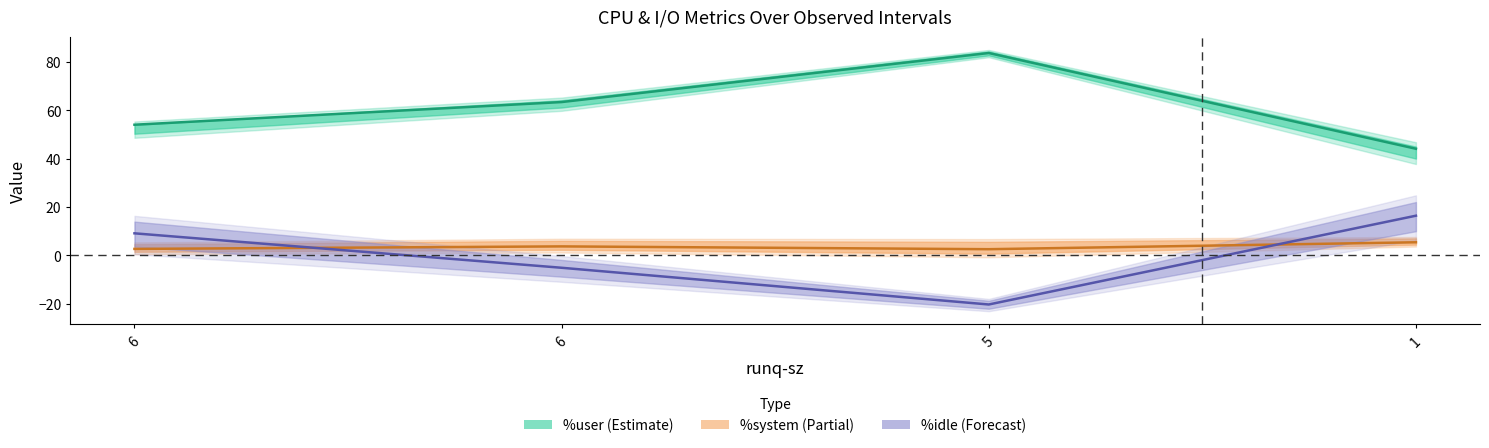

List the series in order of their peak value, highest first.

%user (Estimate), %idle (Forecast), %system (Partial)